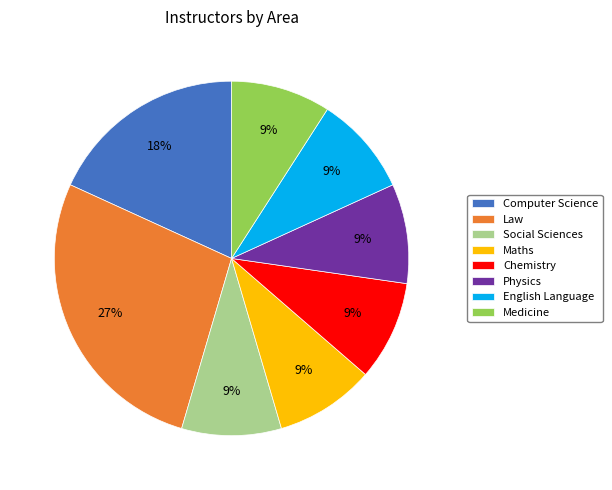

Is there a majority slice in this chart?

No